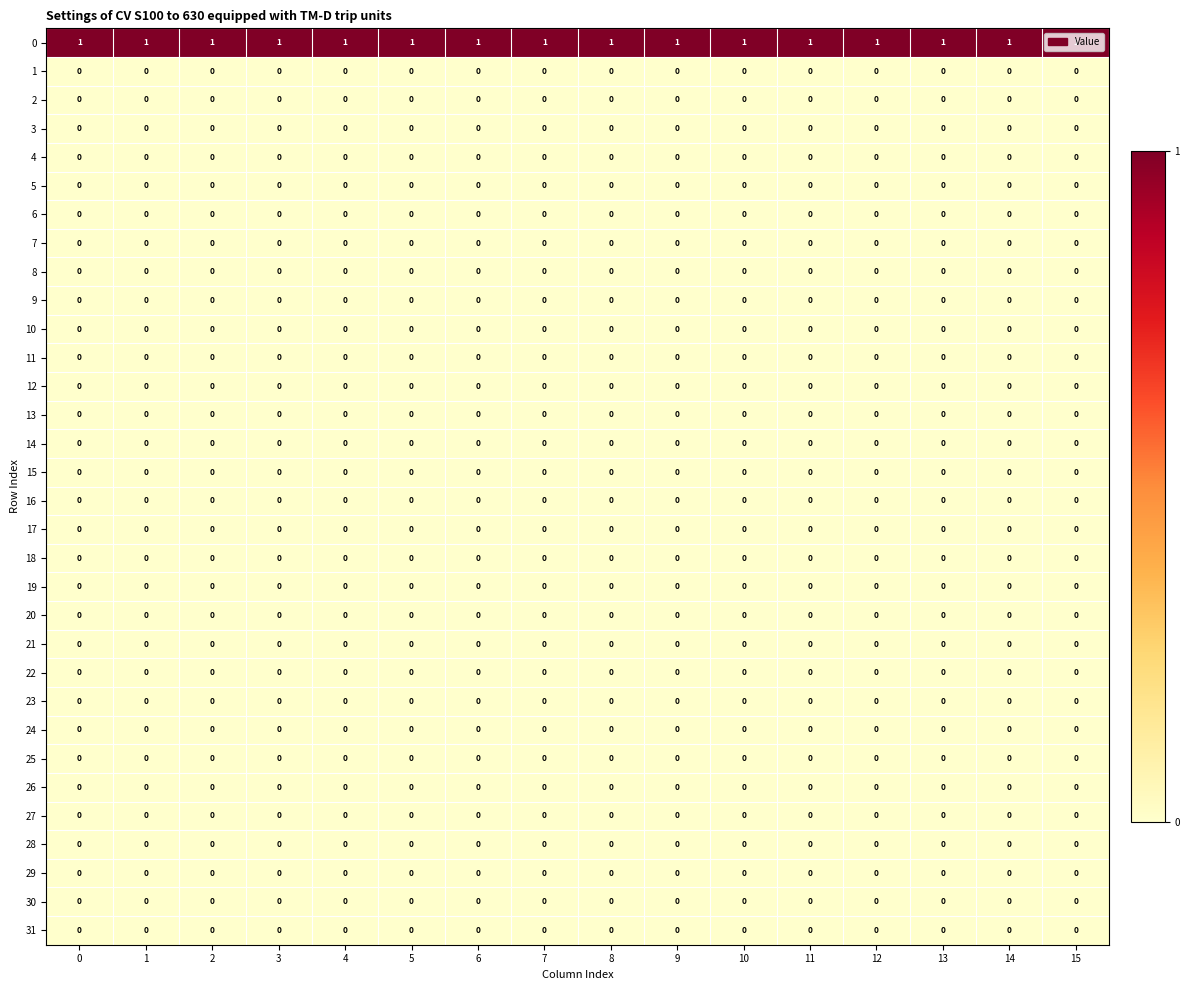

Is it true that 16 equals 0 at 13?

True